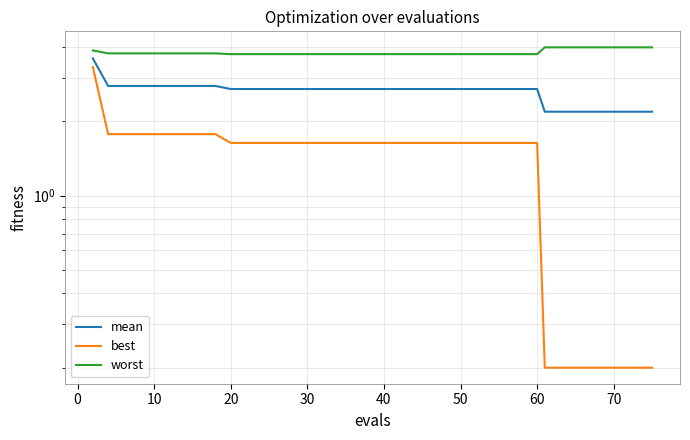

What value does the best series have at 60?

1.8